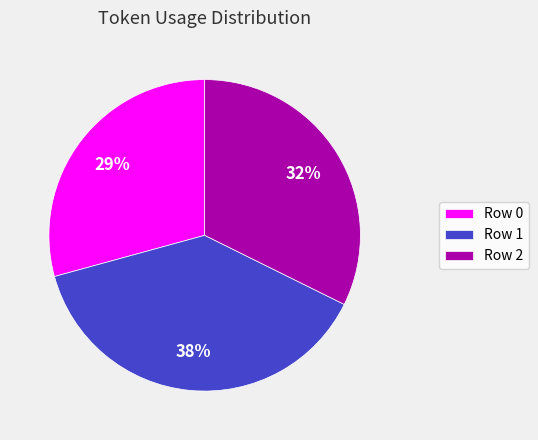

To the nearest percent, what is the average slice percentage?

33%